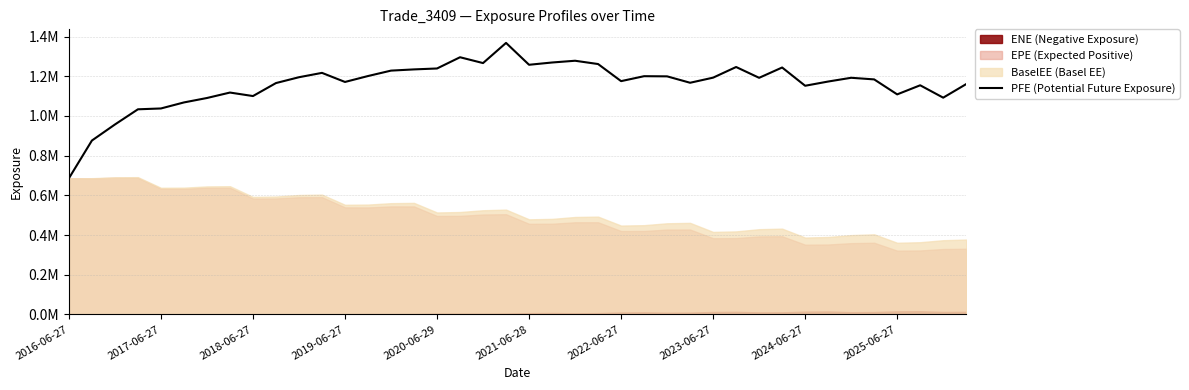

True or false: the data shows 0.4 at 37.

False